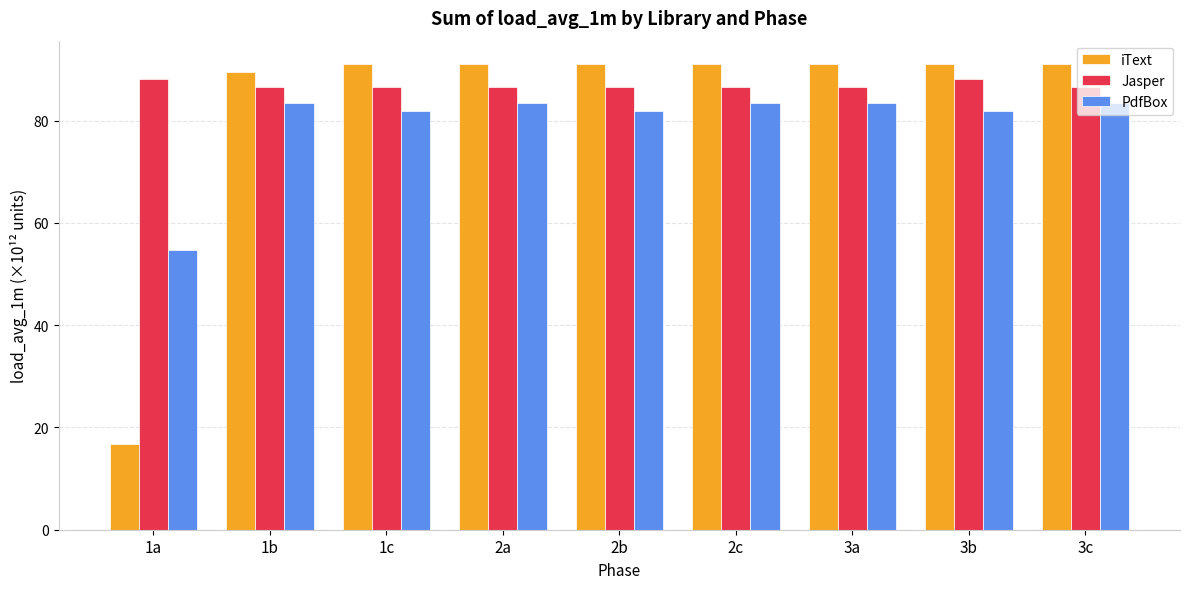

Count the number of data series in this chart.

3